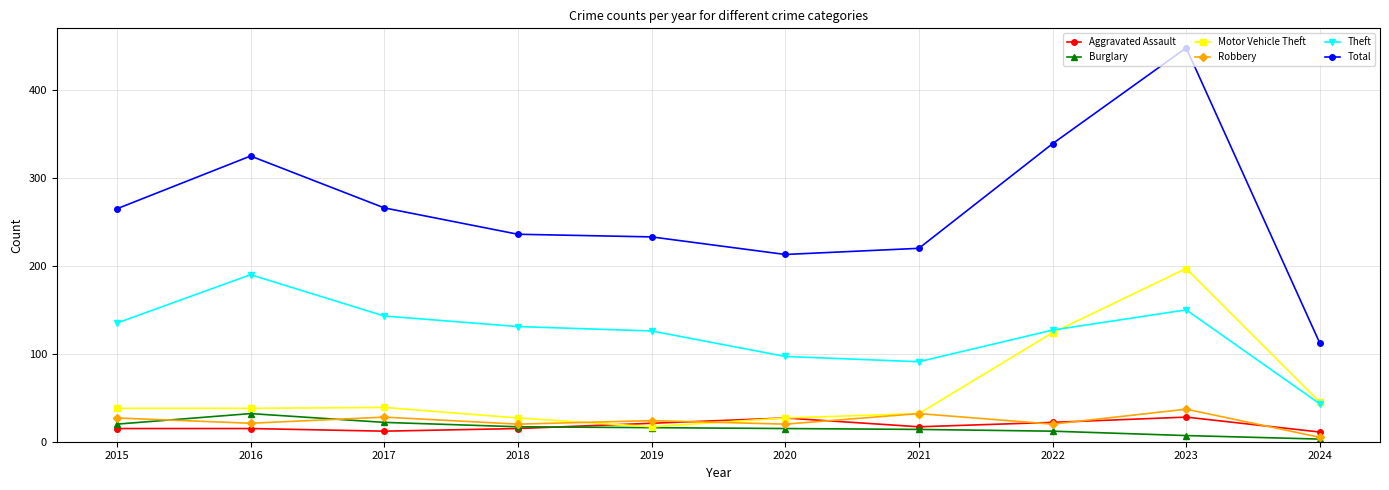

What is the sum of all Burglary values?

158